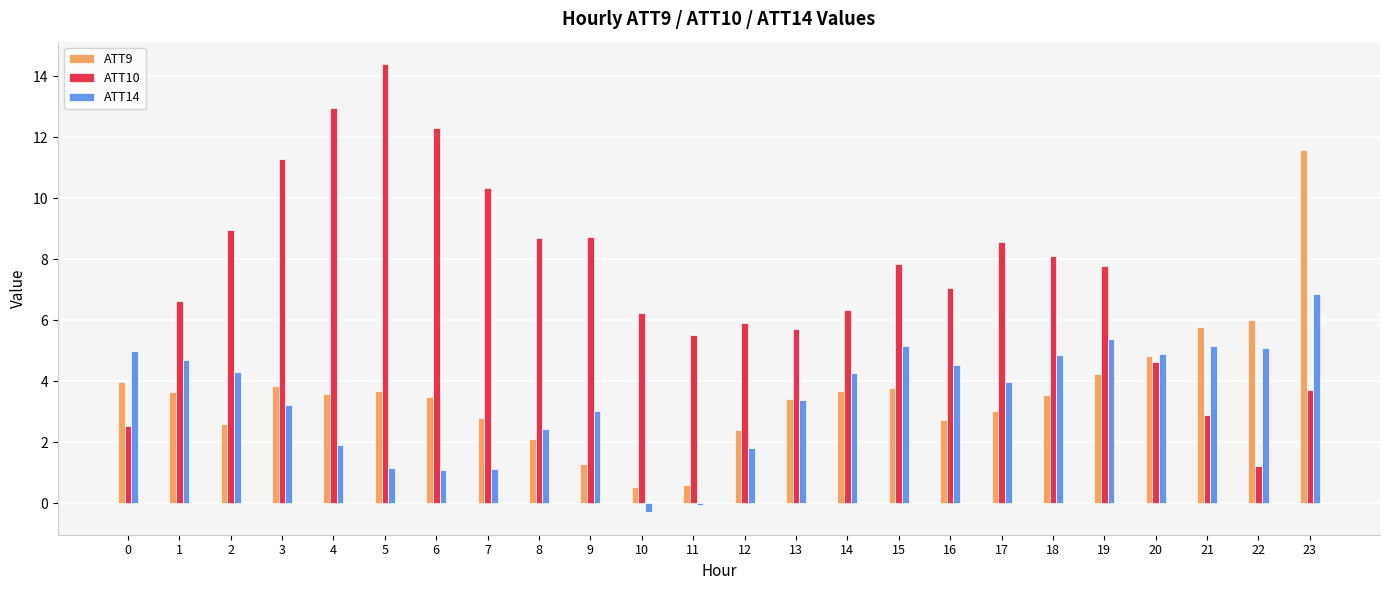

What is the difference between the maximum and minimum values in the ATT14 series?

7.2